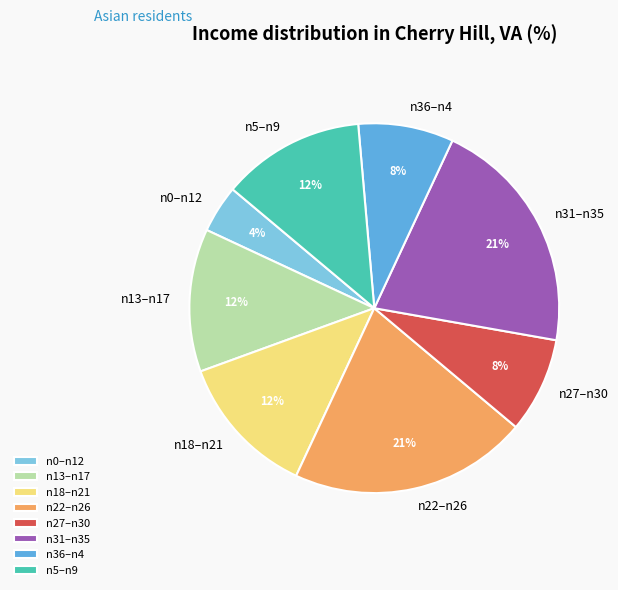

Between n31–n35 and n18–n21, which is larger?

n31–n35